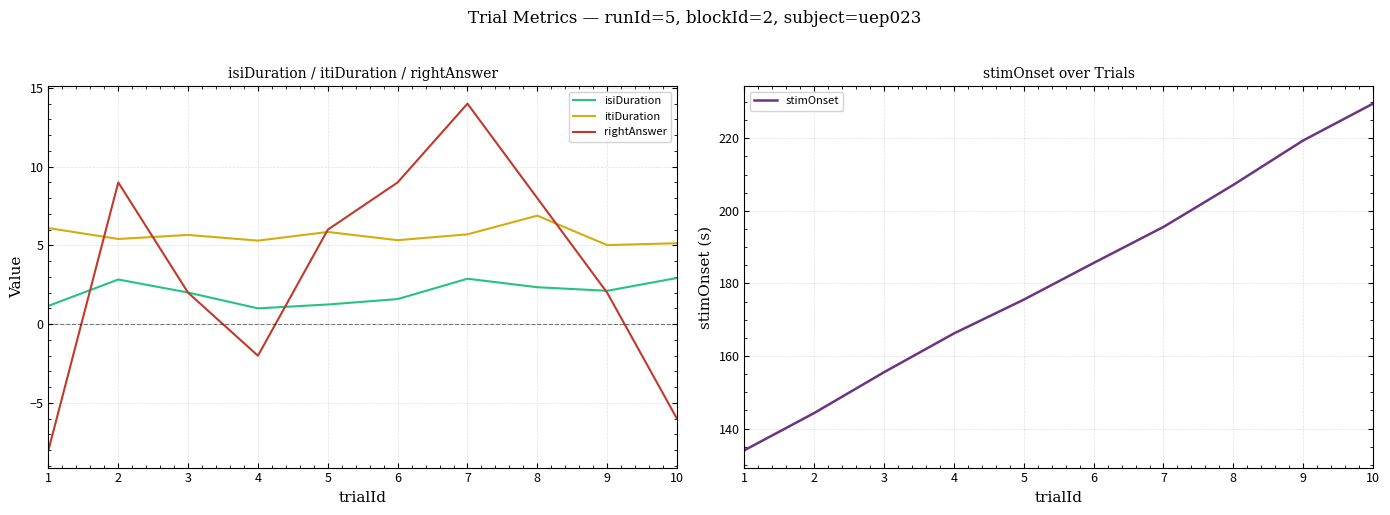

What is the difference between the rightAnswer values at 5 and 8?

2.0